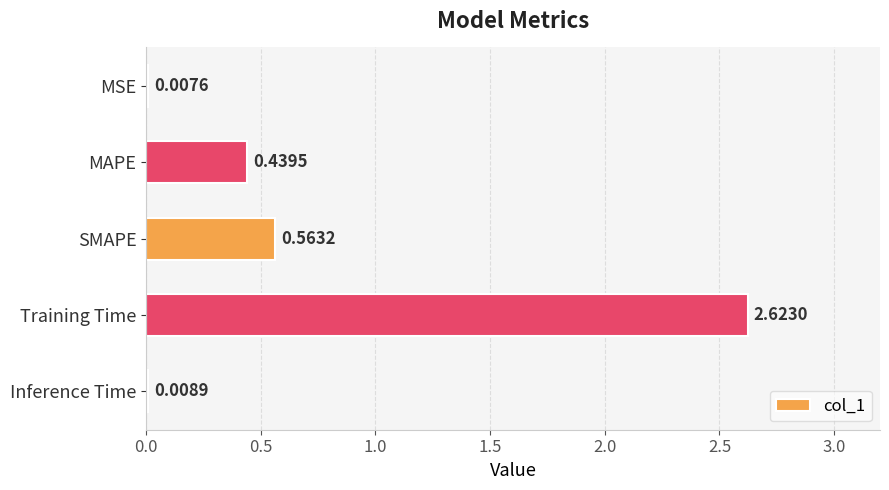

Where is the data nearest to the value 1?

SMAPE